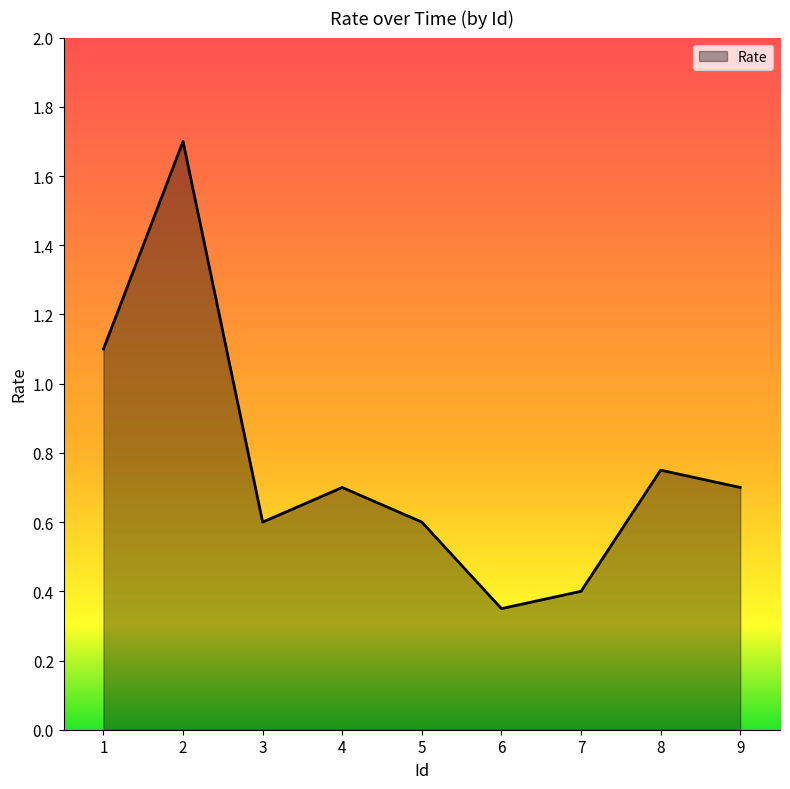

Is it true that the value at 4 is 0.2?

False